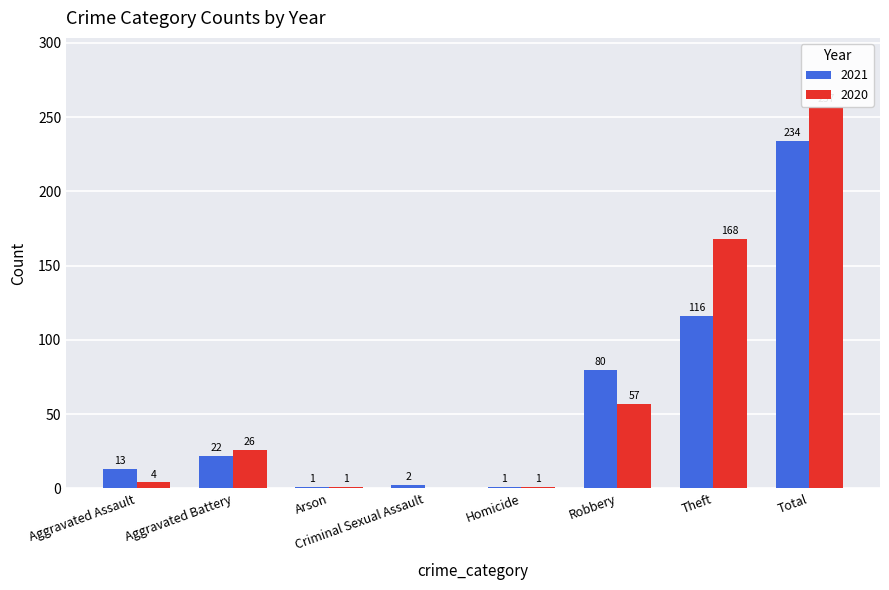

What is the difference between the 2021 values at Criminal Sexual Assault and Total?

232